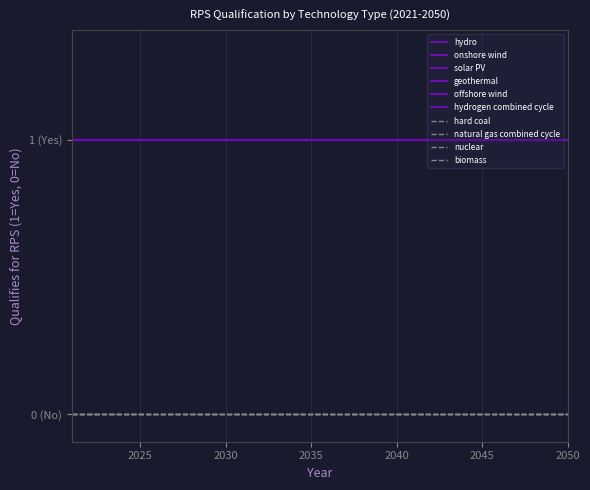

Is this an area chart (filled region under the line)?

No